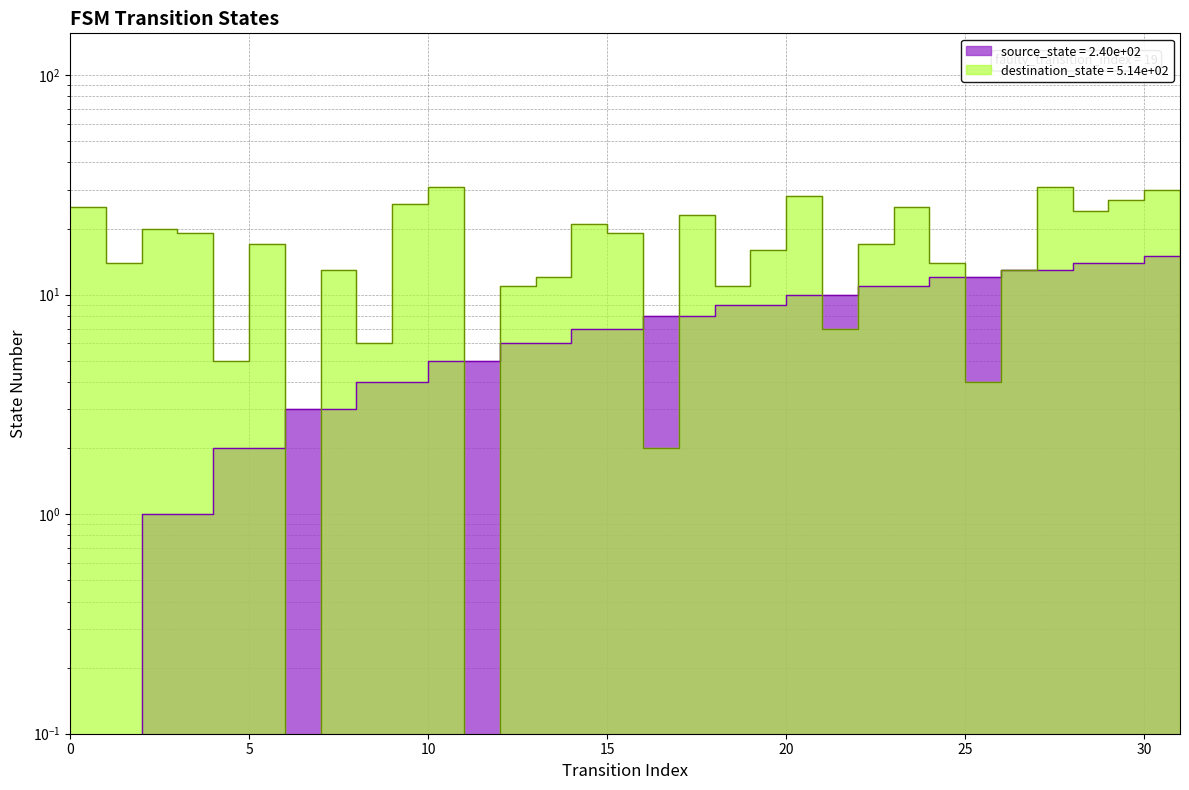

What is the total value across all series at 21?

17